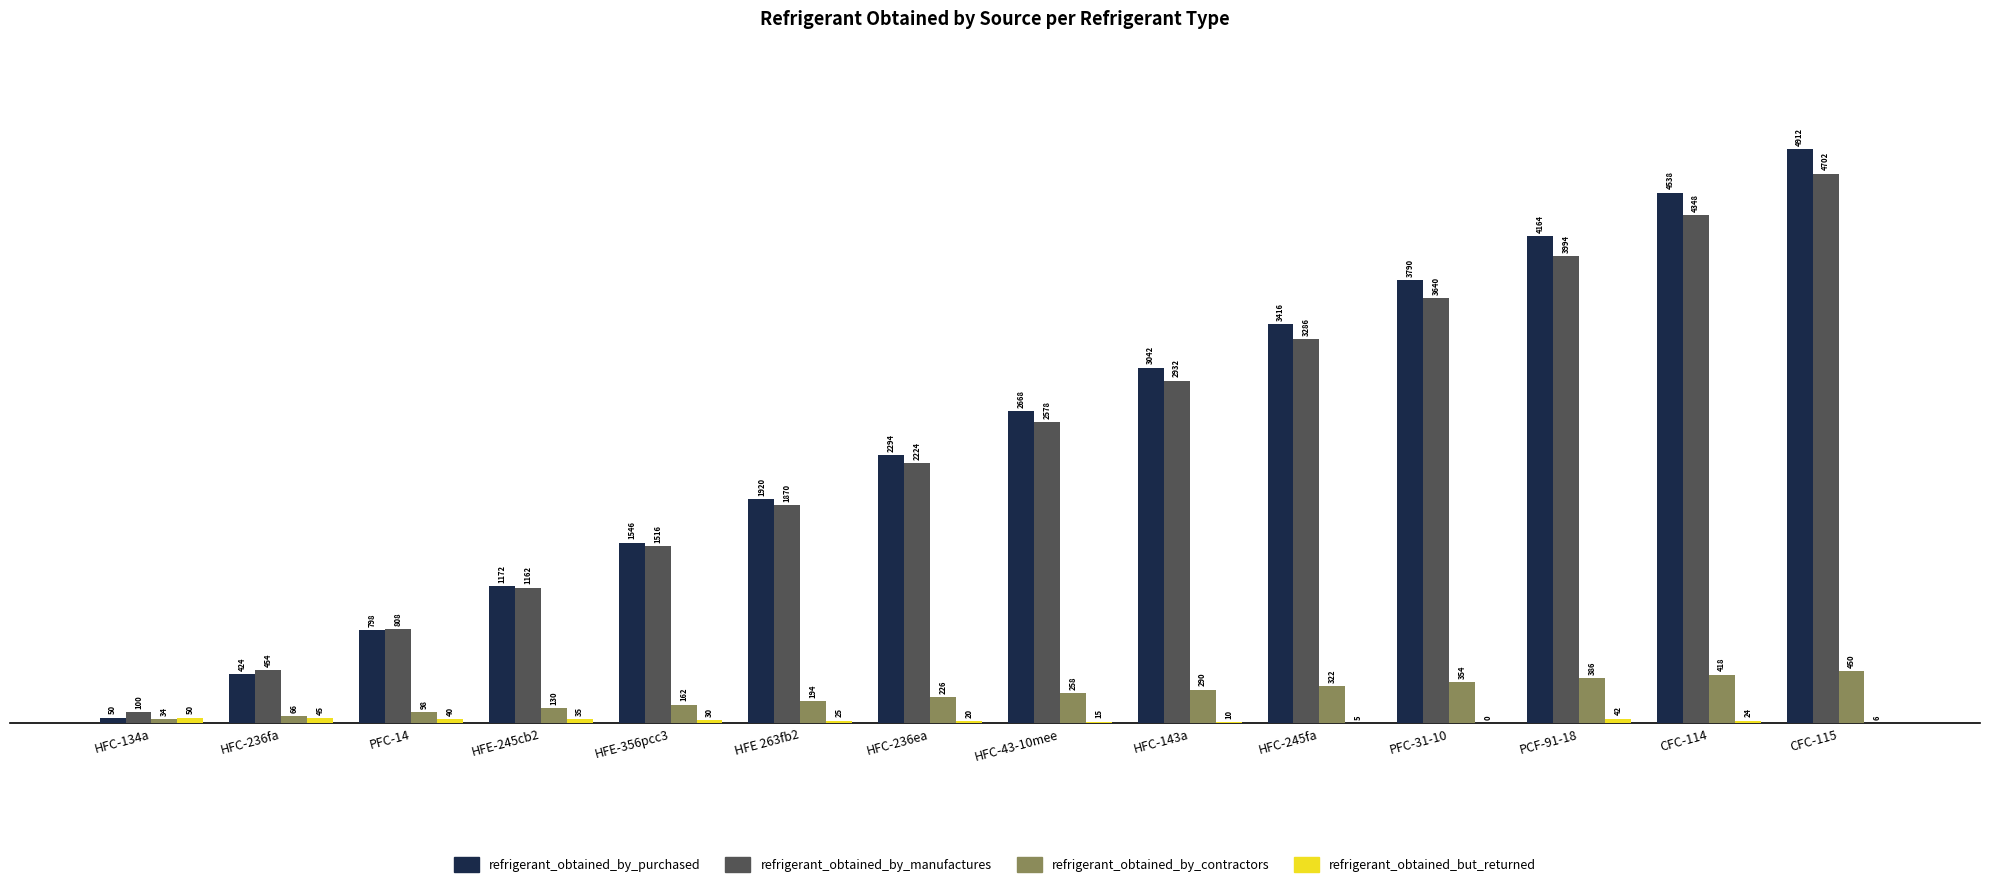

At which category does the chart reach its peak across all series?

CFC-115